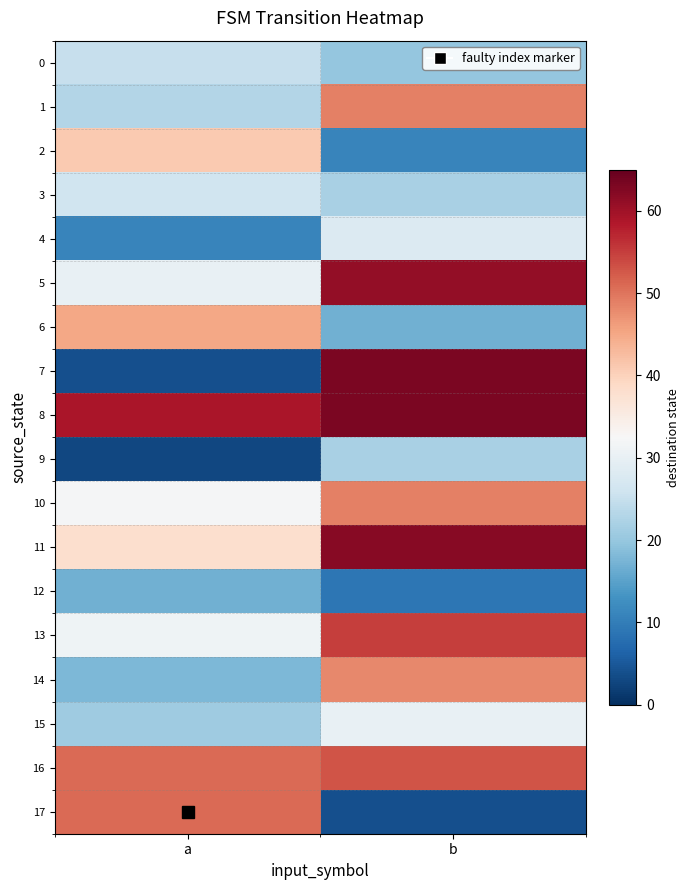

At how many categories does at least one series exceed 57?

2